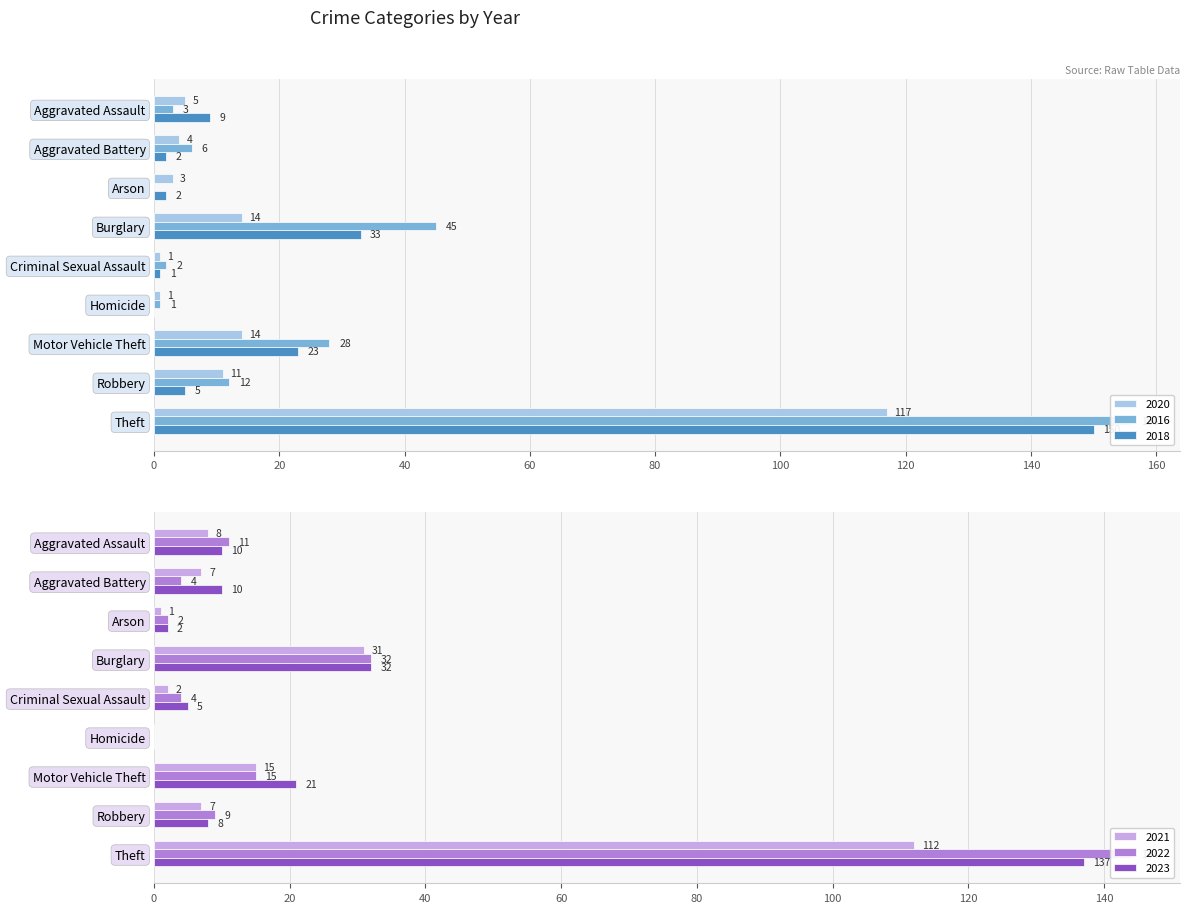

Reading right to left, transcribe all the data shown in this chart.

2020: Total=170	Theft=117	Robbery=11	Motor Vehicle Theft=14	Homicide=1	Criminal Sexual Assault=1	Burglary=14	Arson=3	Aggravated Battery=4	Aggravated Assault=5
2016: Total=253	Theft=156	Robbery=12	Motor Vehicle Theft=28	Homicide=1	Criminal Sexual Assault=2	Burglary=45	Arson=0	Aggravated Battery=6	Aggravated Assault=3
2018: Total=225	Theft=150	Robbery=5	Motor Vehicle Theft=23	Homicide=0	Criminal Sexual Assault=1	Burglary=33	Arson=2	Aggravated Battery=2	Aggravated Assault=9
2021: Total=183	Theft=112	Robbery=7	Motor Vehicle Theft=15	Homicide=0	Criminal Sexual Assault=2	Burglary=31	Arson=1	Aggravated Battery=7	Aggravated Assault=8
2022: Total=221	Theft=144	Robbery=9	Motor Vehicle Theft=15	Homicide=0	Criminal Sexual Assault=4	Burglary=32	Arson=2	Aggravated Battery=4	Aggravated Assault=11
2023: Total=225	Theft=137	Robbery=8	Motor Vehicle Theft=21	Homicide=0	Criminal Sexual Assault=5	Burglary=32	Arson=2	Aggravated Battery=10	Aggravated Assault=10